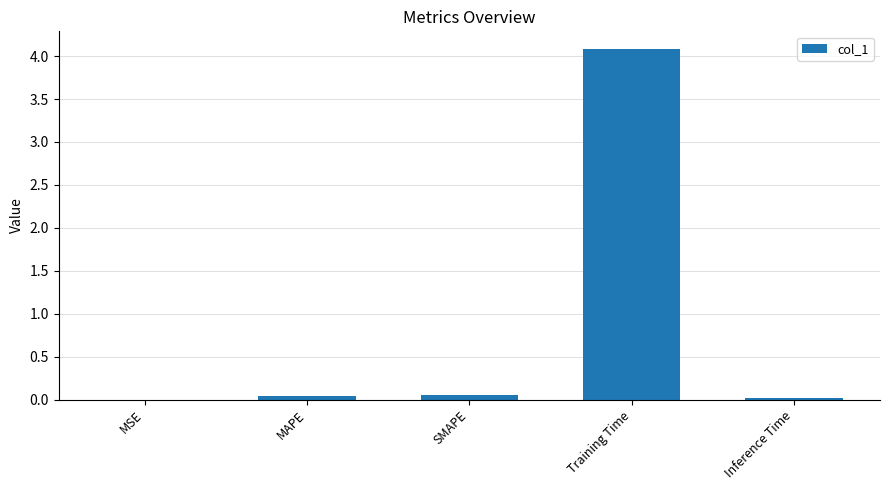

Which label corresponds to the largest value in the chart?

Training Time